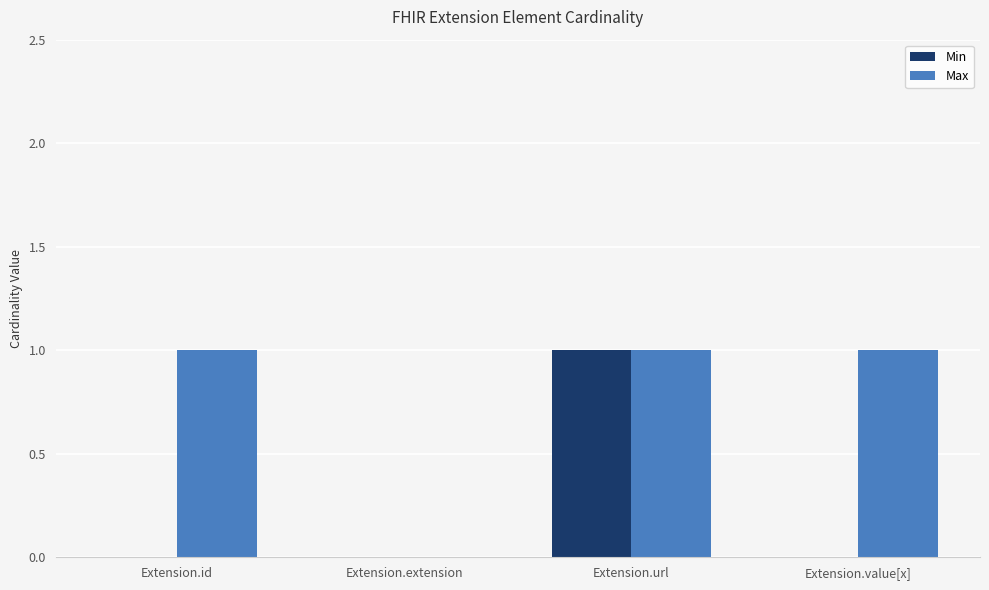

True or false: Max has a value of 1 at Extension.extension.

False